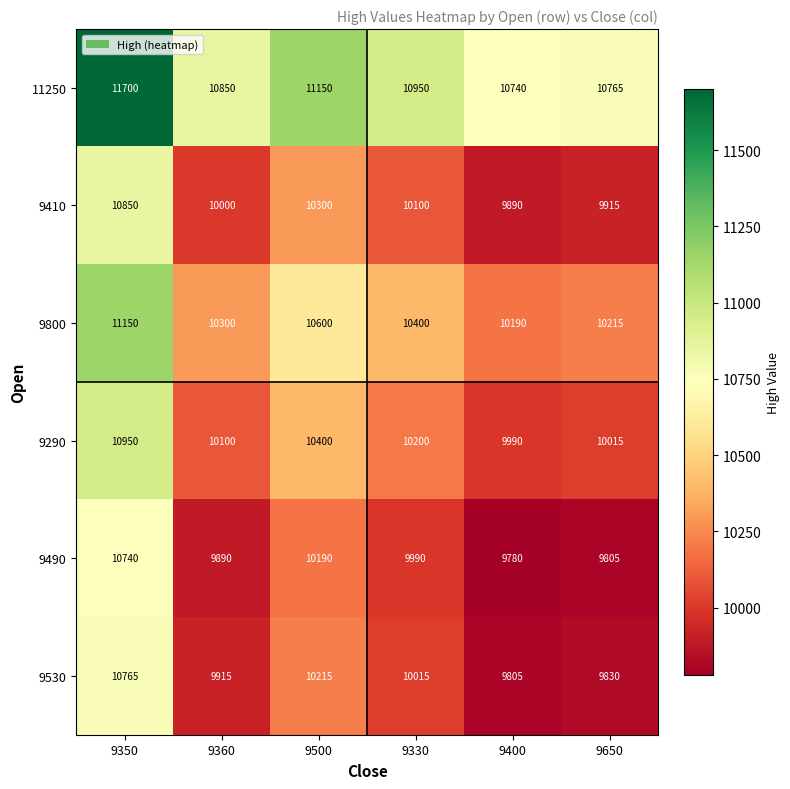

What is the difference between the highest and lowest values at 9360?

960